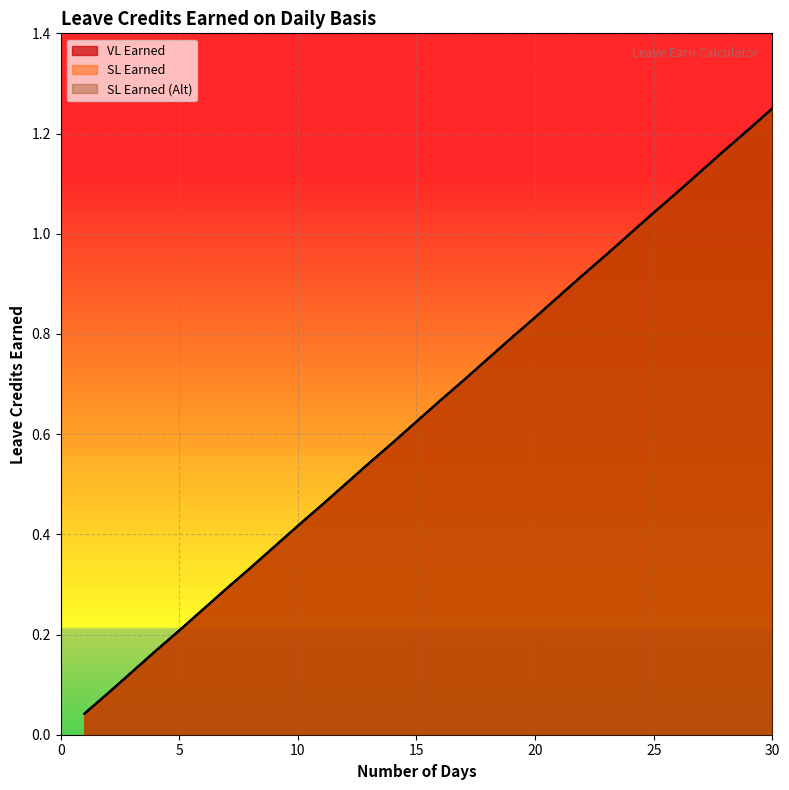

At how many categories does at least one series exceed 0?

30